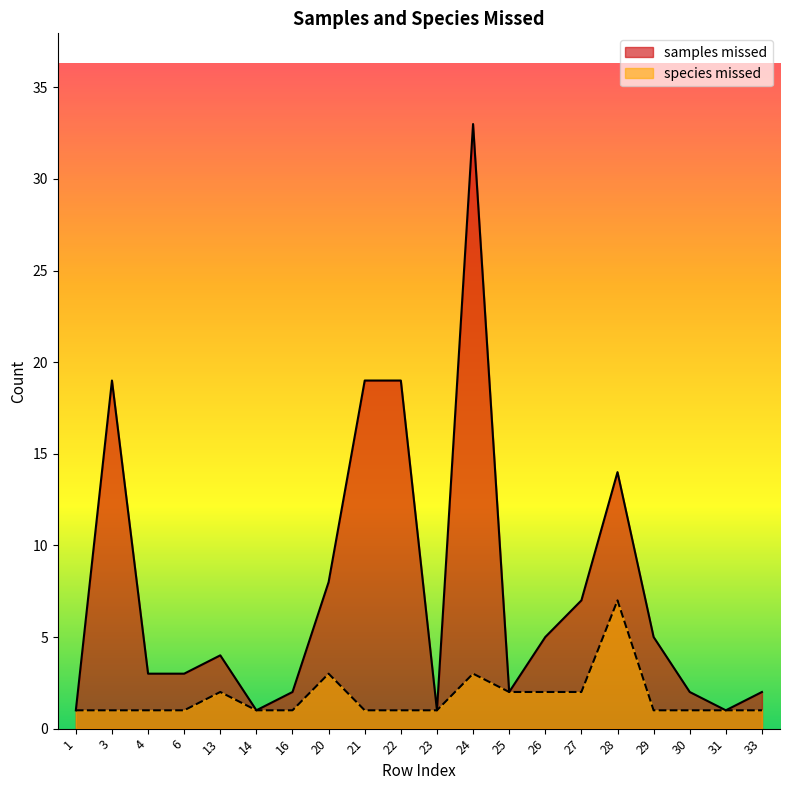

How many interior local peaks does the species missed series have?

4